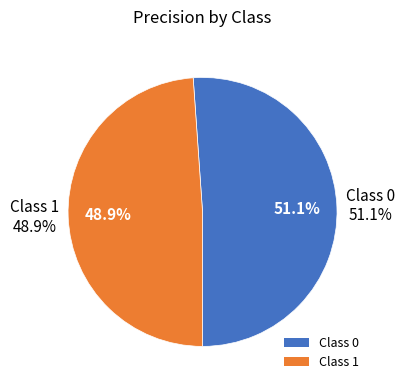

Does any single category account for the majority?

Yes